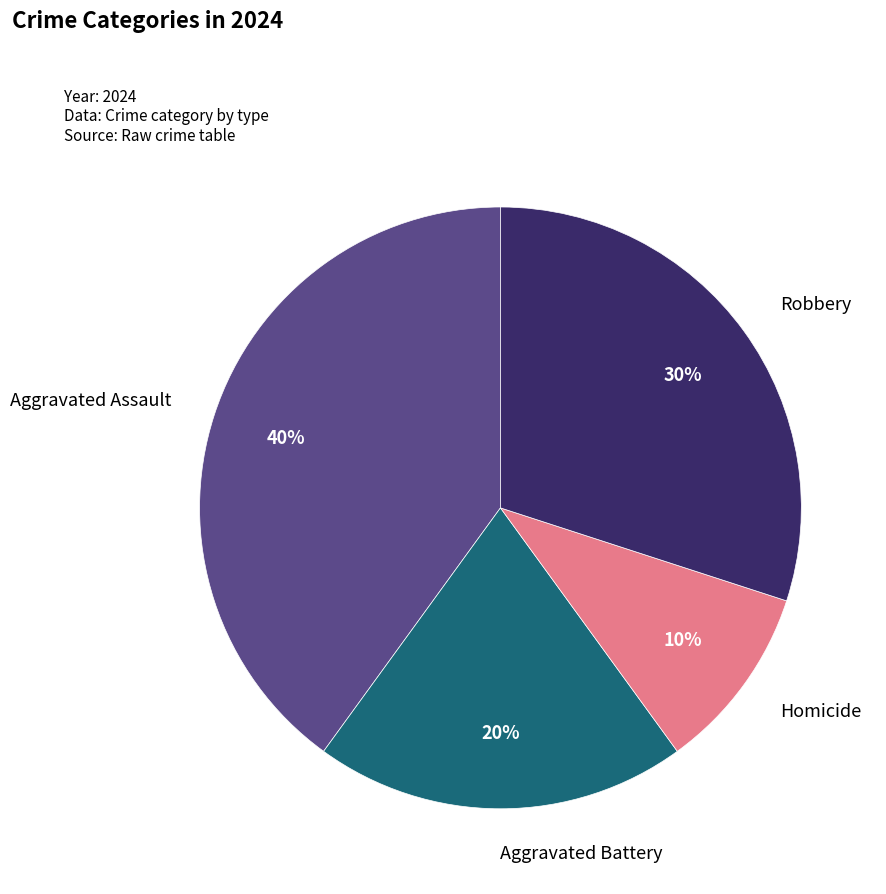

What percentage is the Homicide slice, to the nearest percent?

10%